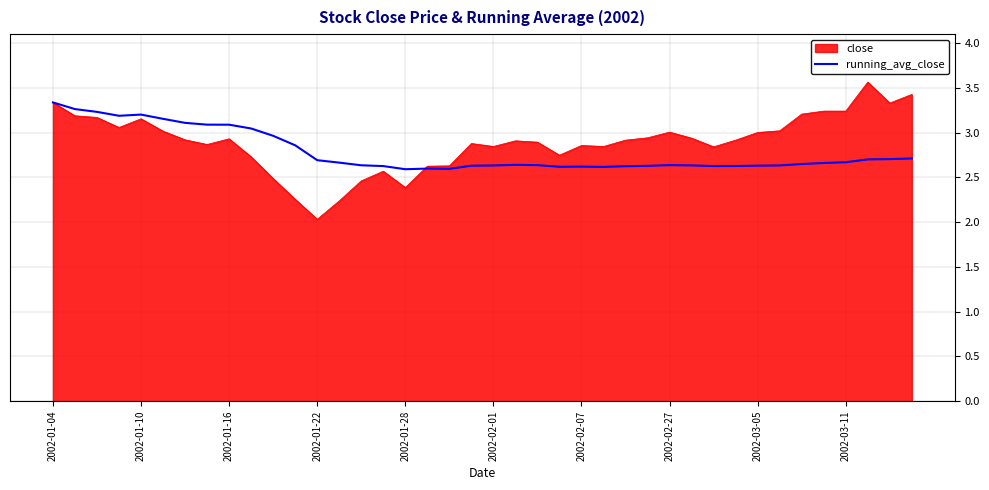

Does the chart have visible grid lines?

Yes